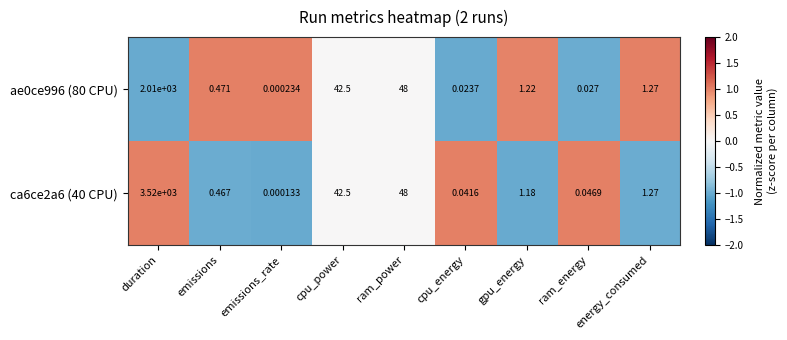

At which label does ca6ce2a6 (40 CPU) first exceed 1?

duration